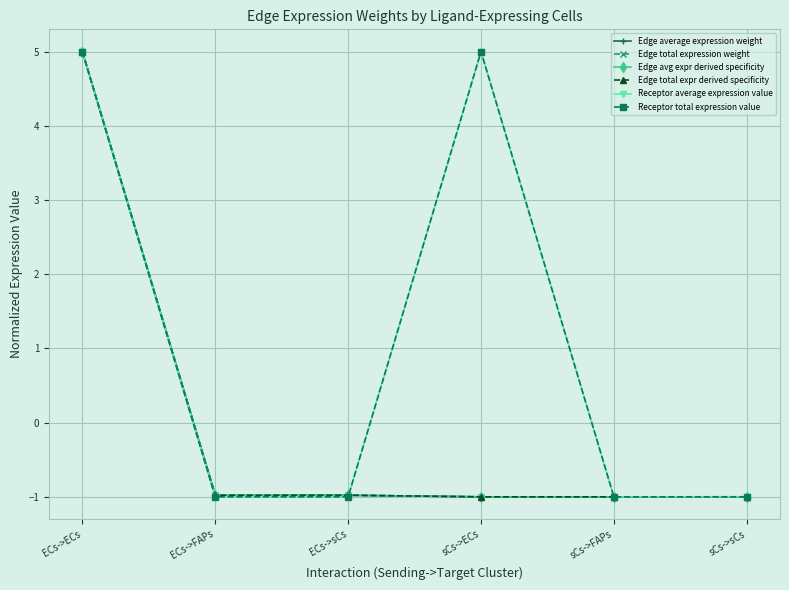

Does the chart have visible grid lines?

Yes